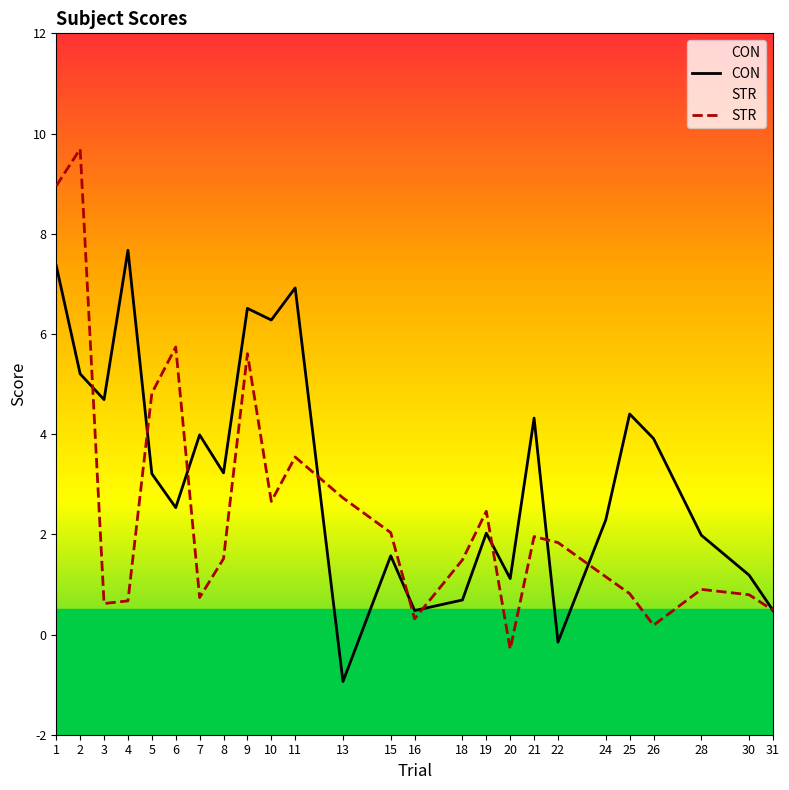

The value of CON at 2 is 5.2. True or false?

True